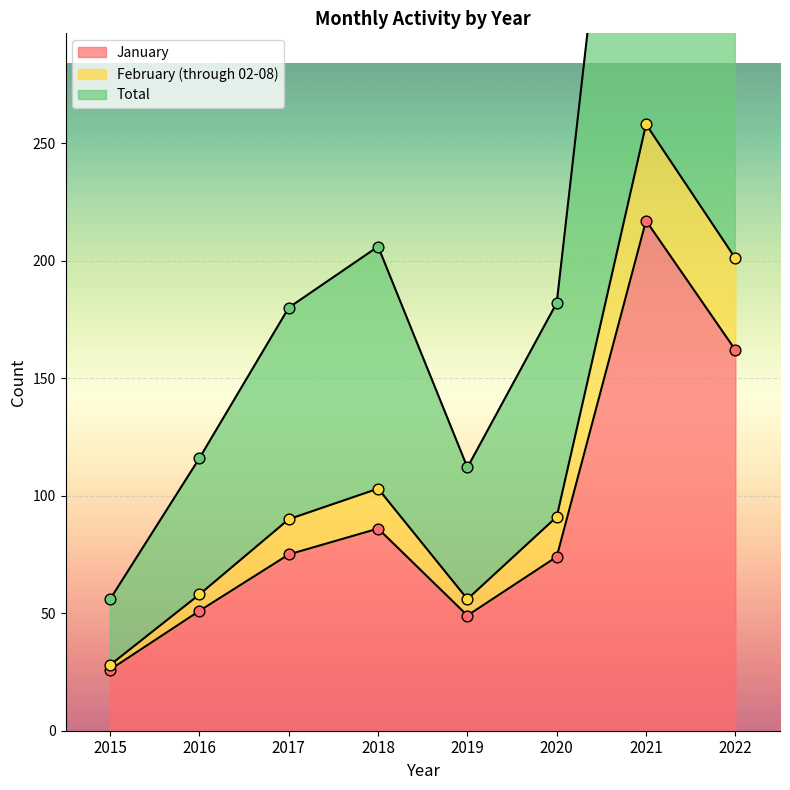

What is the total value across all series at 2015?

110